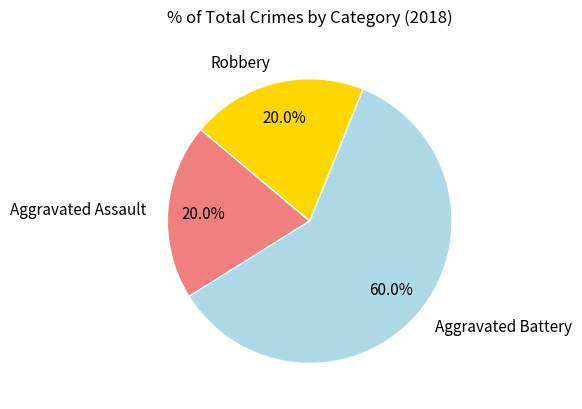

Approximately how many times larger is the value at Aggravated Assault compared to Aggravated Battery?

0.3